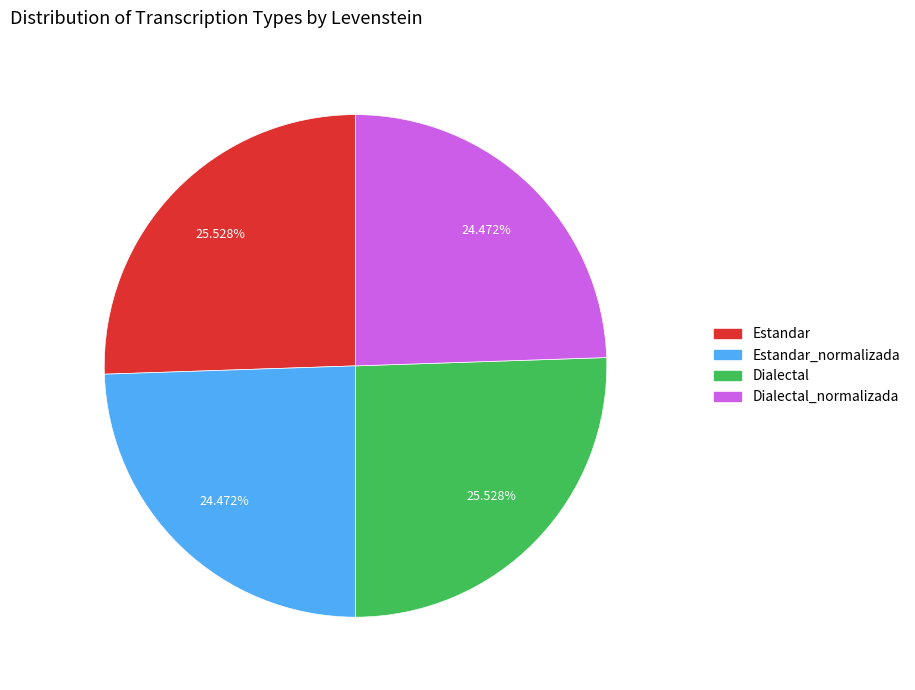

Is there any slice that represents more than half of the pie?

No